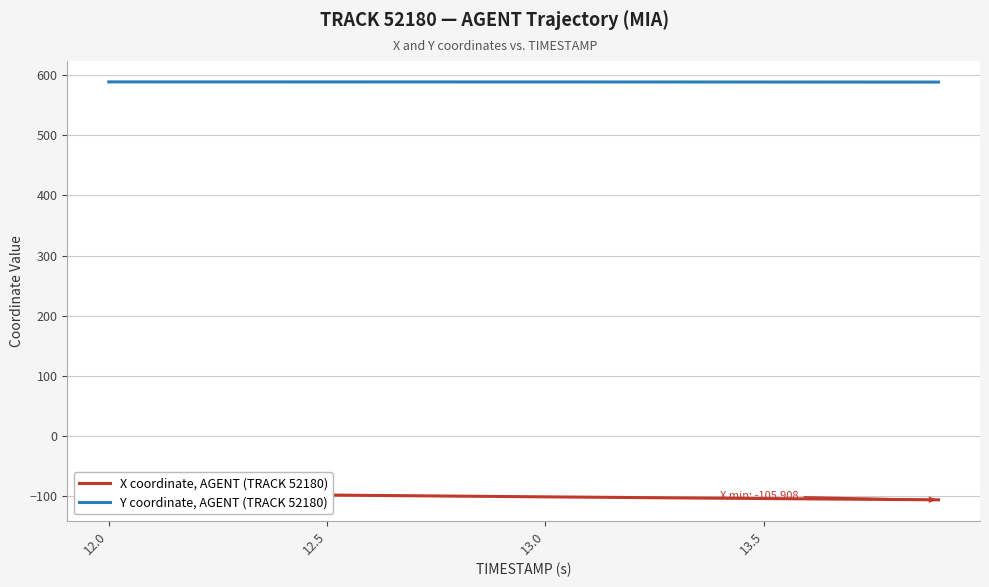

True or false: Y coordinate, AGENT (TRACK 52180) has more than 1 points higher than both neighbors.

False